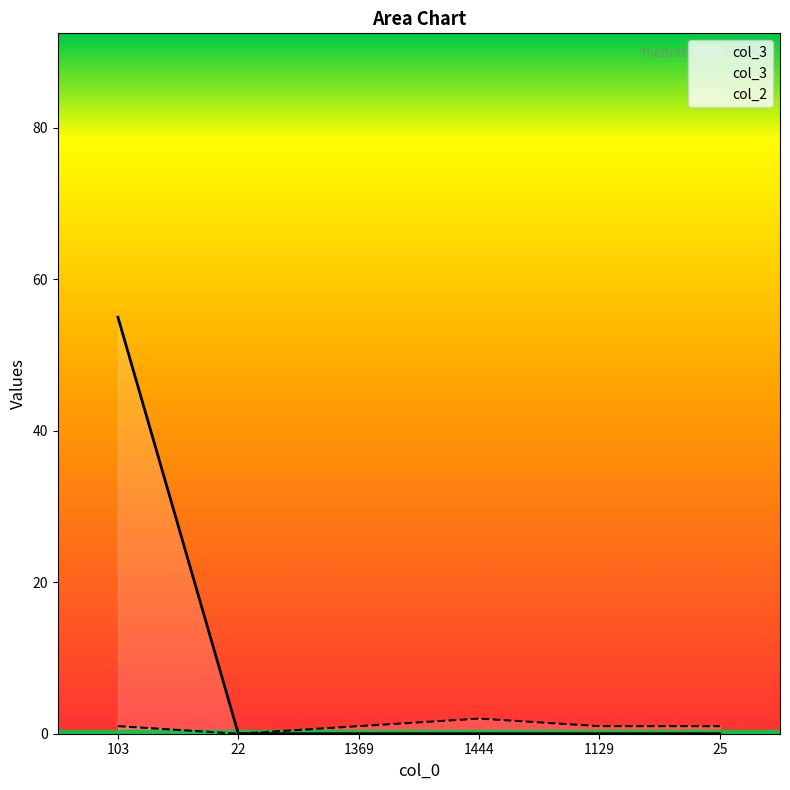

True or false: col_3 and col_2 intersect in this chart.

False